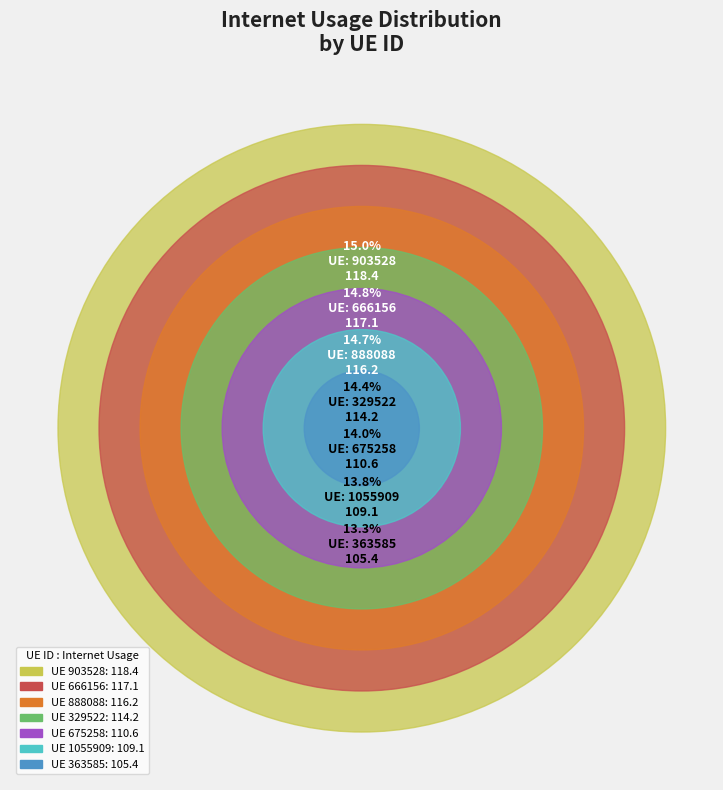

What is the smallest slice in the pie chart?

363585